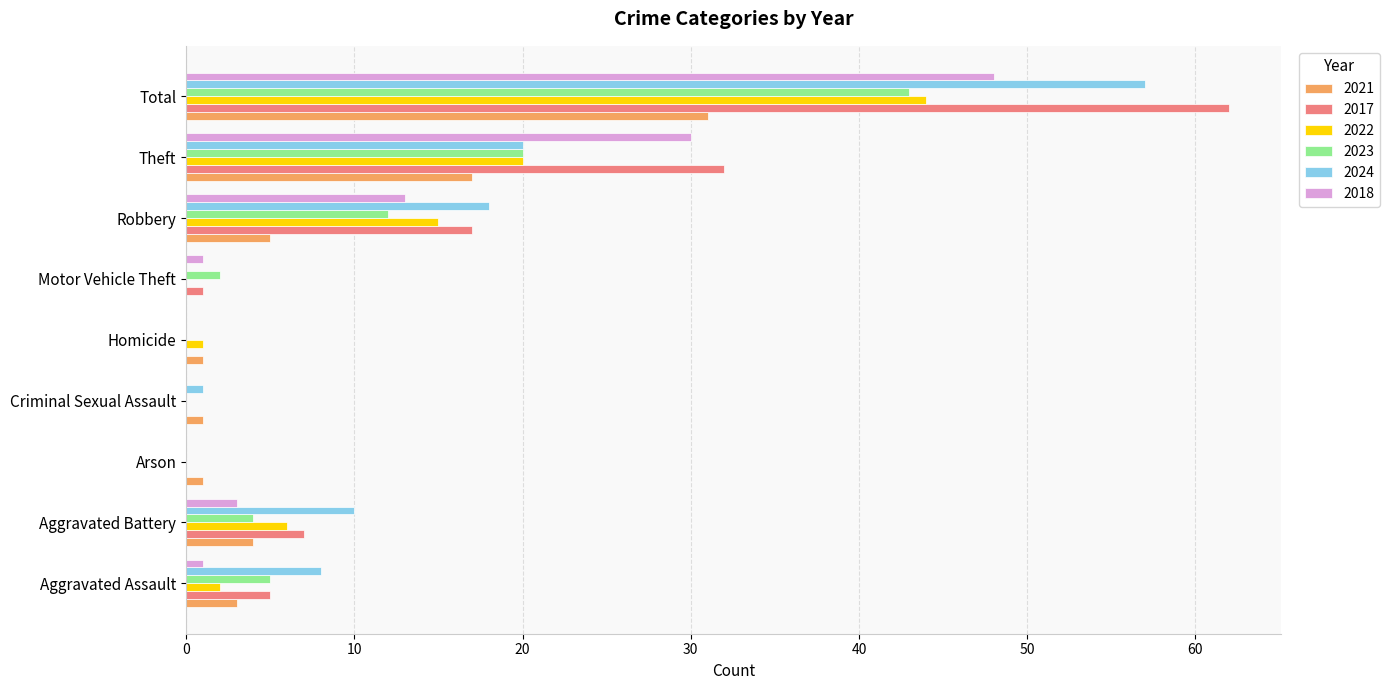

What are all the series names shown in the legend?

2021, 2017, 2022, 2023, 2024, 2018